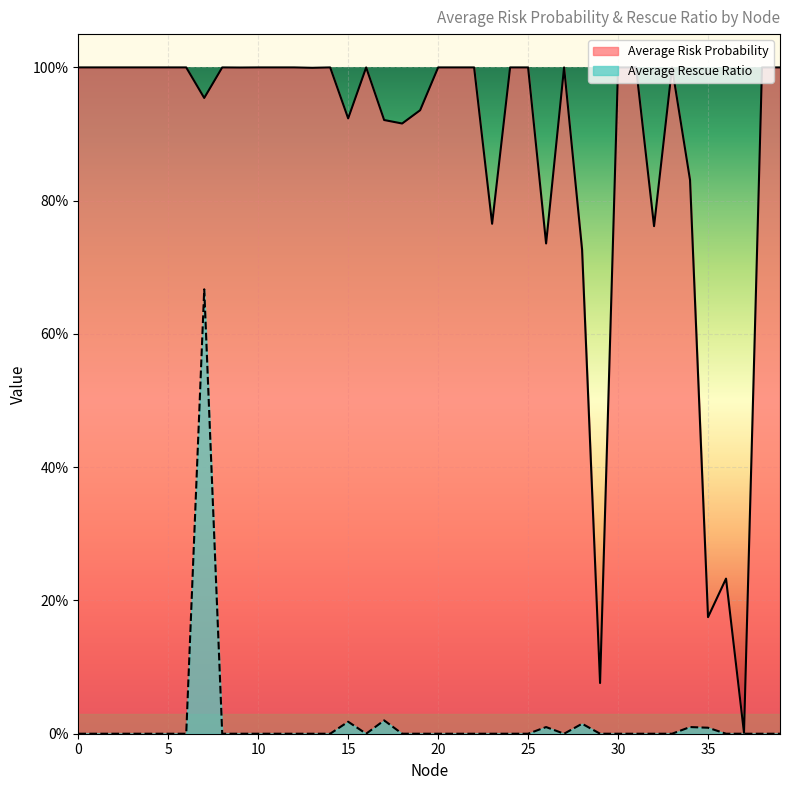

List the series in order of their peak value, lowest first.

Average Rescue Ratio, Average Risk Probability